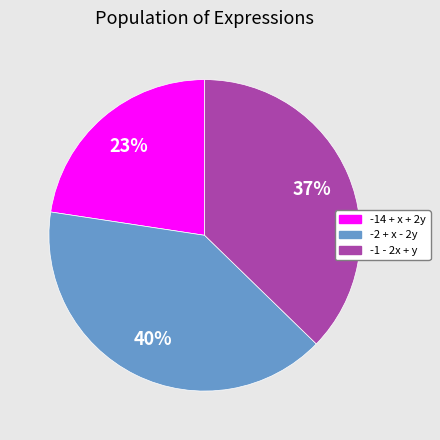

To the nearest percent, what percentage of the pie is -2 + x - 2y?

40%